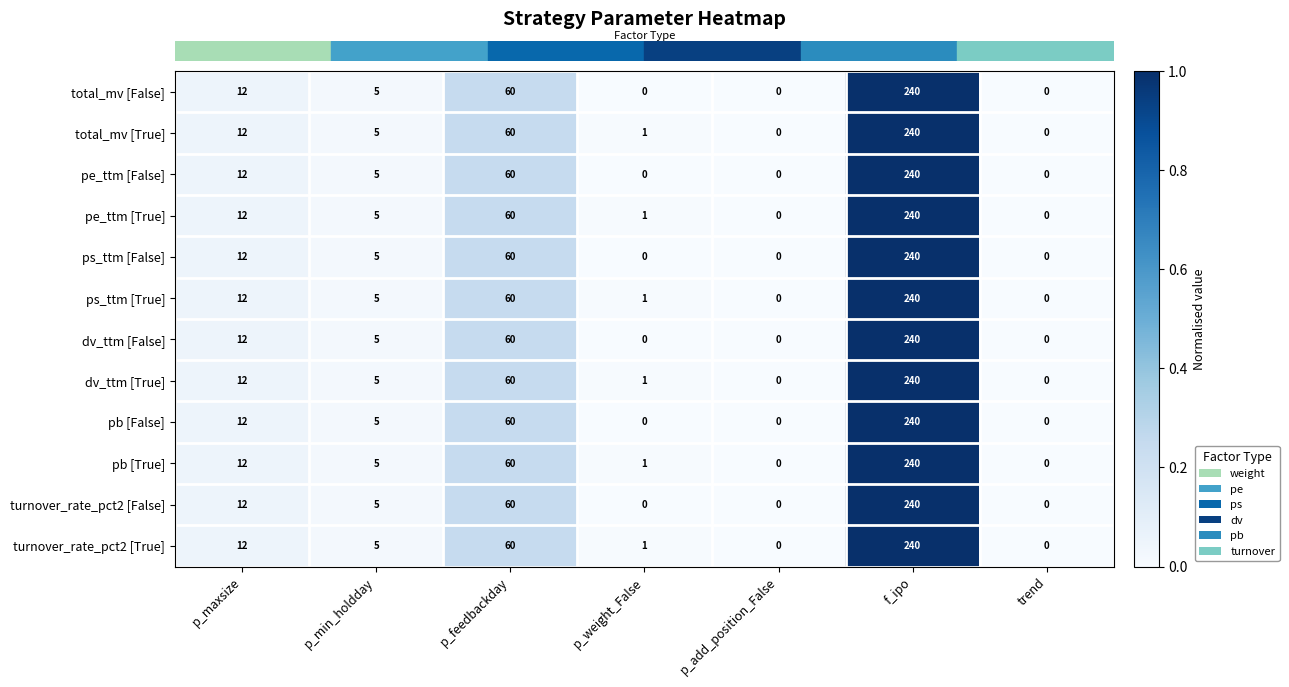

At which label does dv_ttm [True] reach its peak?

f_ipo